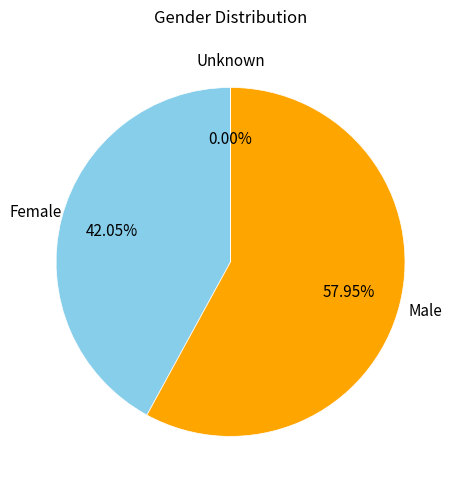

Is the sum of Male and Female greater than half?

Yes